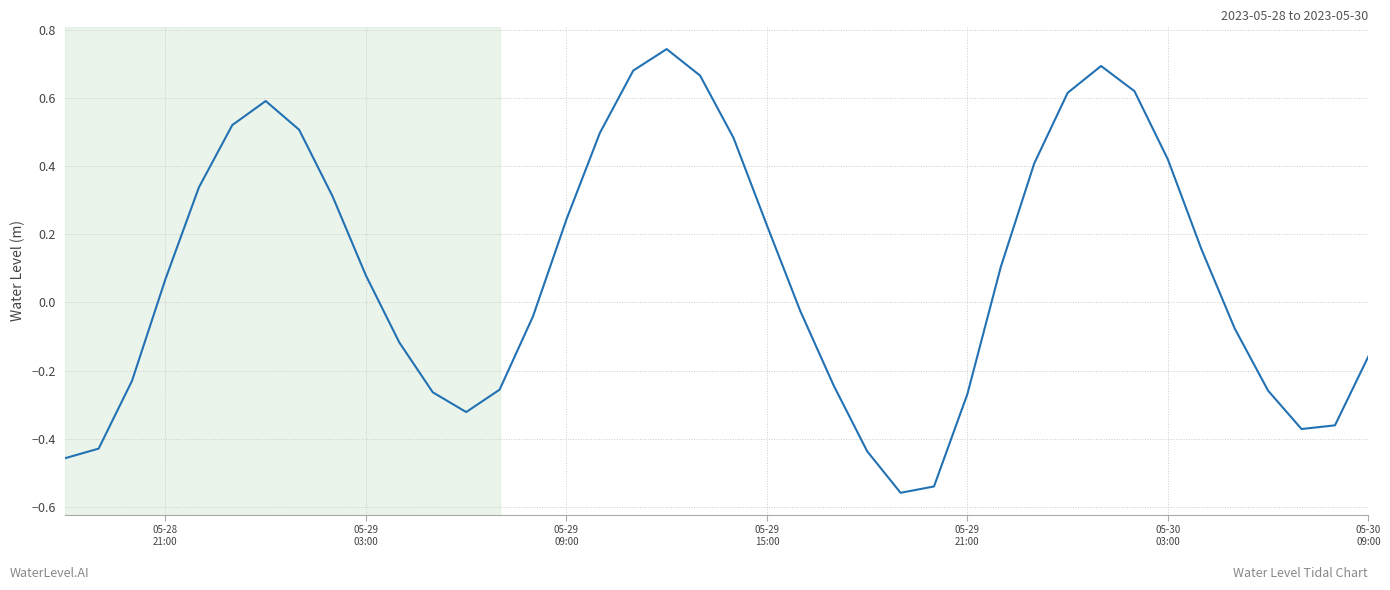

What is the difference between the maximum and minimum values?

1.3